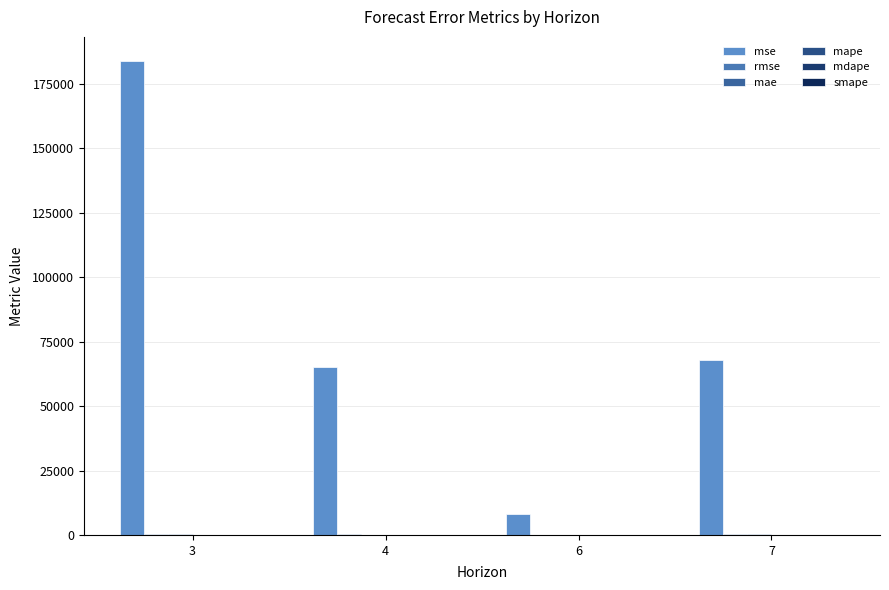

How many categories are shown in the chart?

4